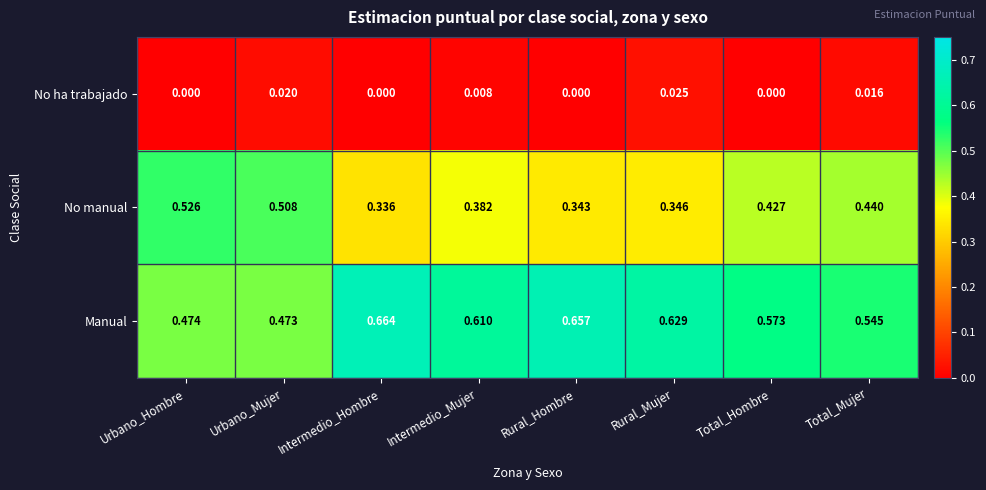

List the labels in order of No manual value, smallest first.

Intermedio_Hombre, Rural_Hombre, Rural_Mujer, Intermedio_Mujer, Total_Hombre, Total_Mujer, Urbano_Mujer, Urbano_Hombre